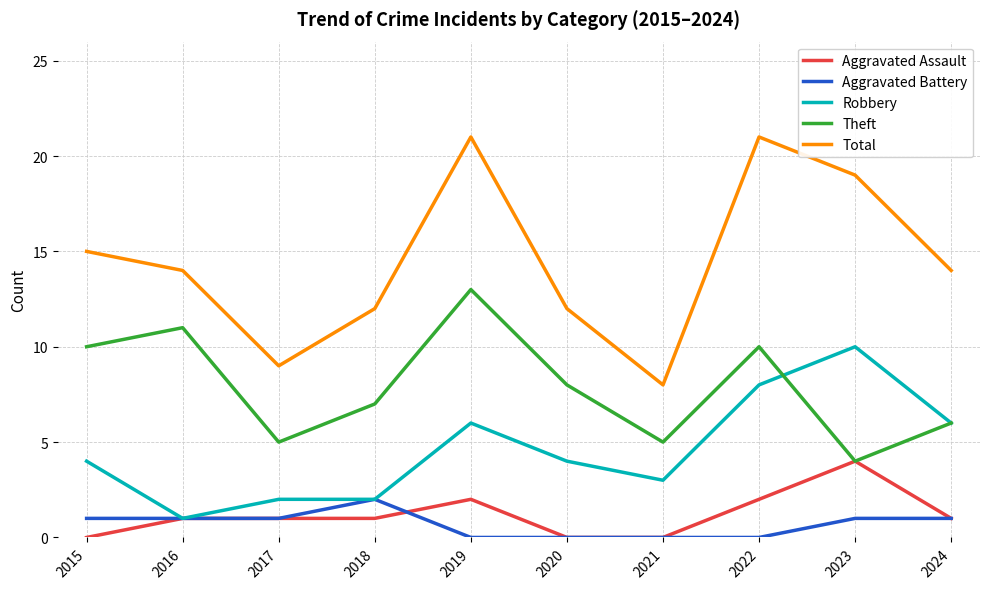

How many lines are shown in the chart?

5